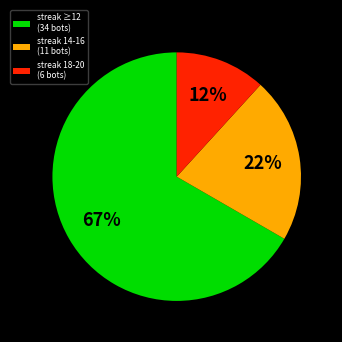

To the nearest percent, what portion does streak 18-20 (6 bots) represent?

12%